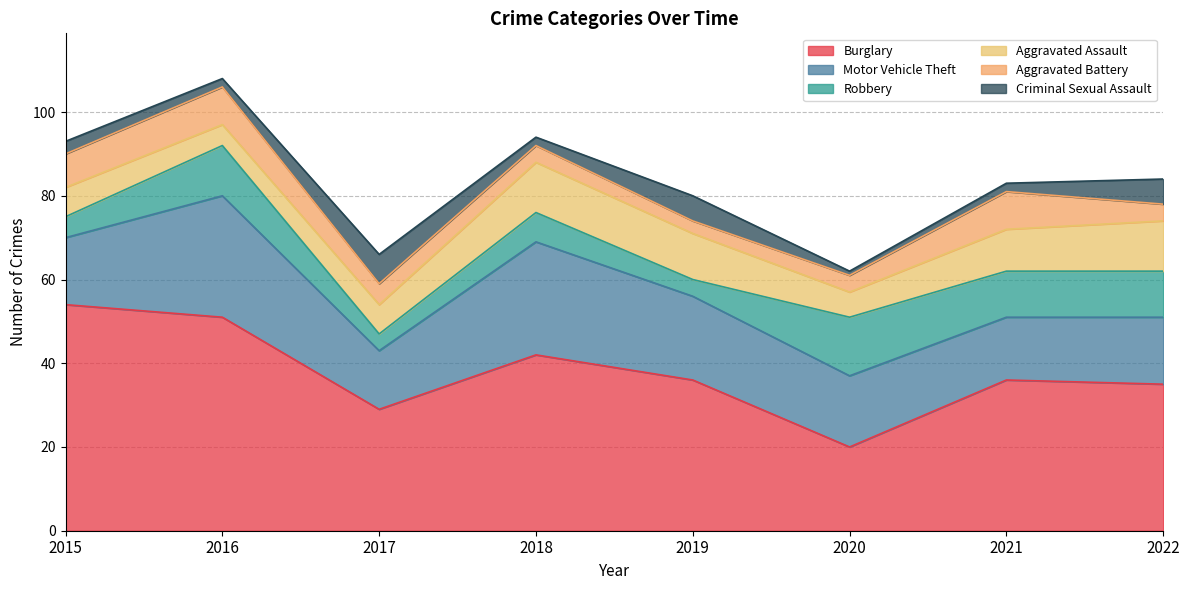

At which category does Burglary reach its first local valley?

2017